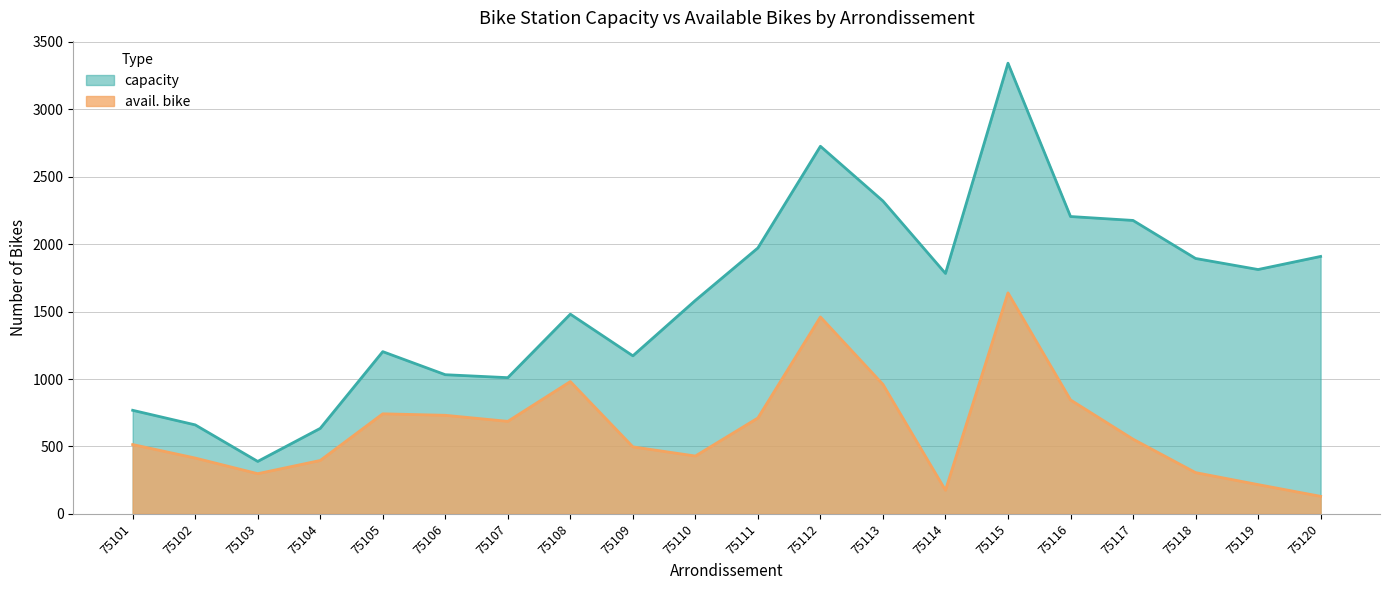

What is the difference between the maximum and second lowest values in the capacity series?

2708